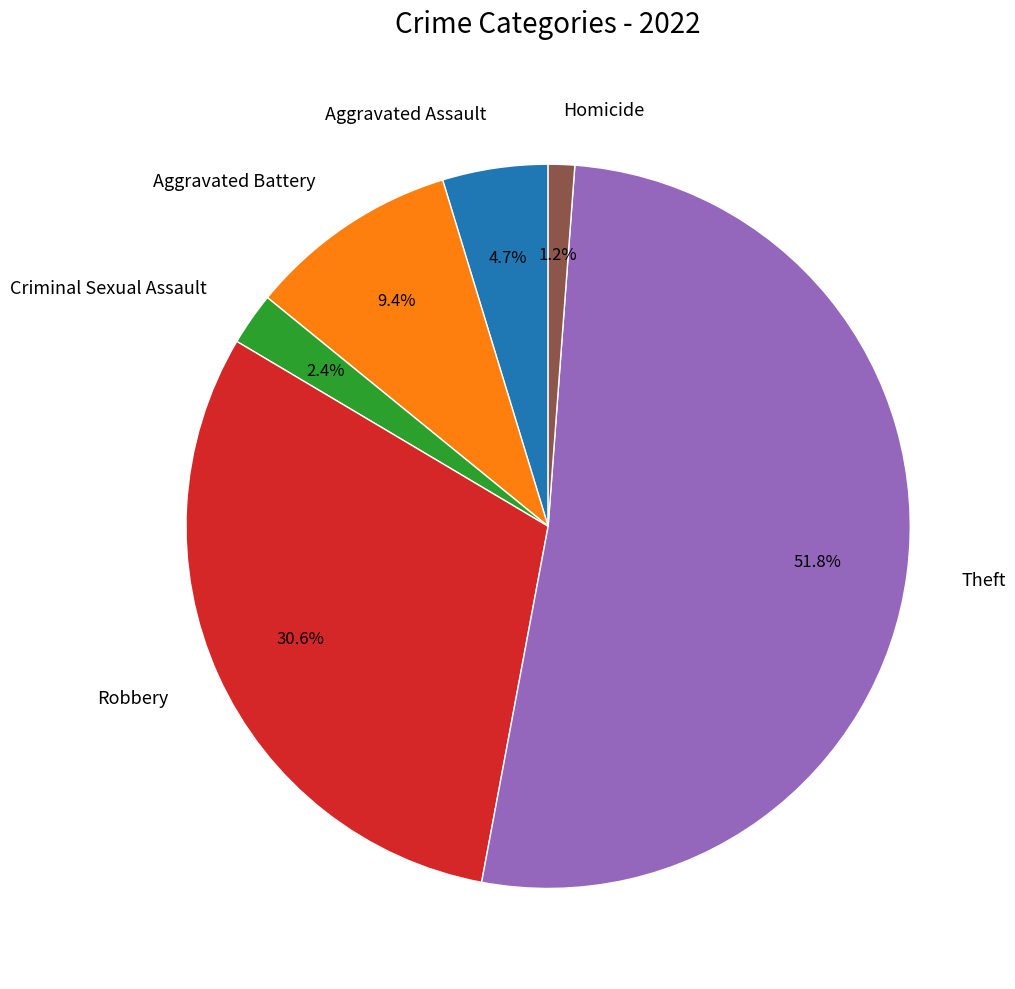

To the nearest percent, what is the combined percentage of Homicide and Aggravated Assault?

6%